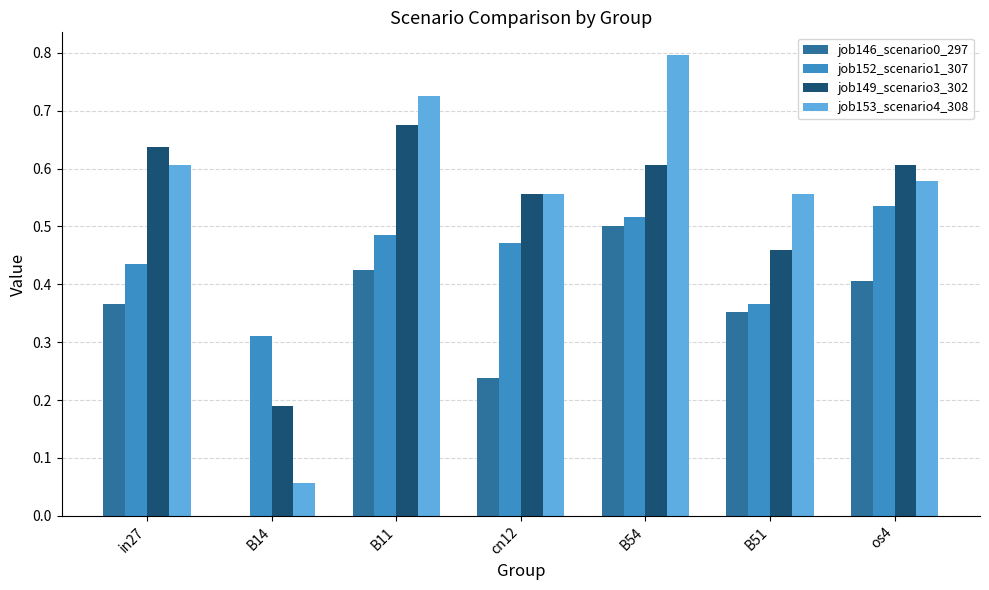

What is the total value across all series at cn12?

1.8